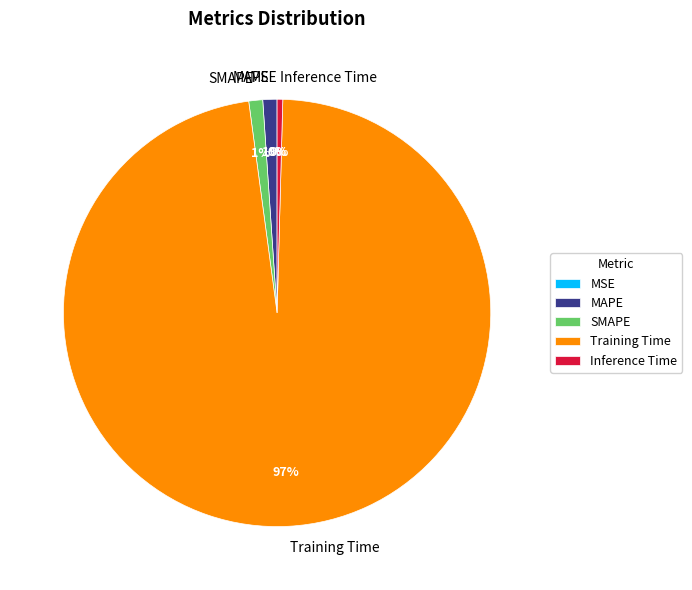

Do Training Time and SMAPE together represent more than half of the pie?

Yes